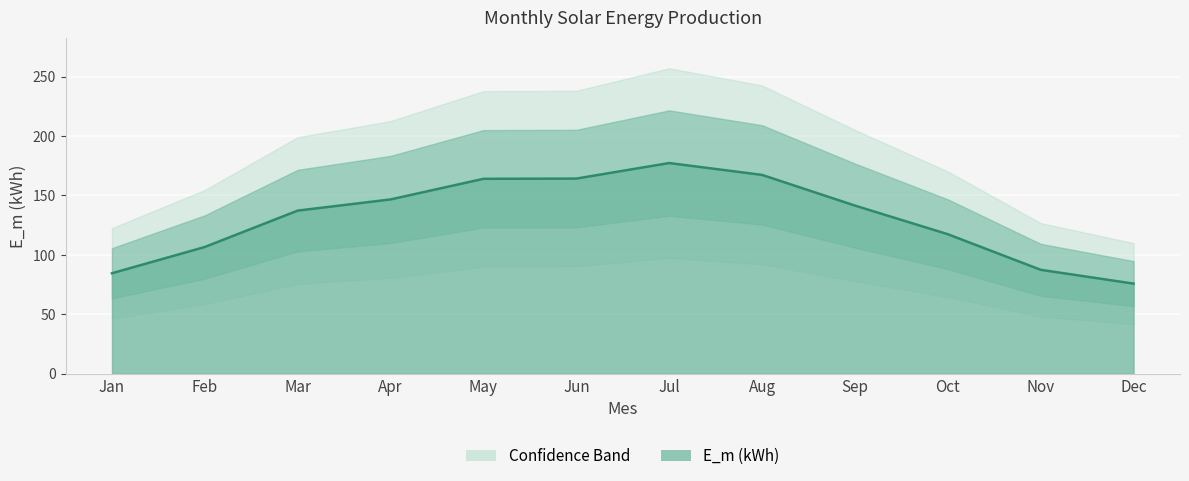

What is the lowest value of the E_m (kWh) series?

75.8